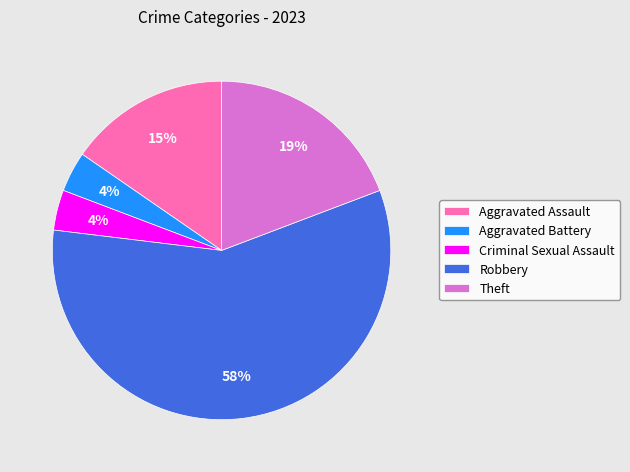

Combined, do Robbery and Aggravated Assault account for over 50%?

Yes